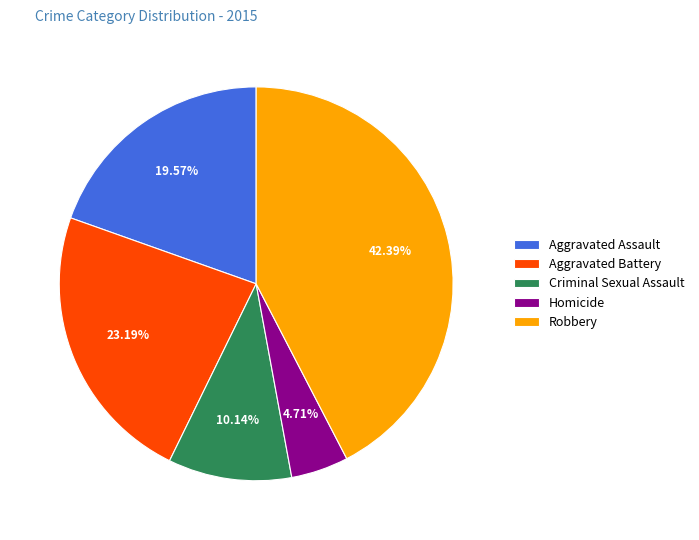

Rank the categories by value from highest to lowest.

Robbery, Aggravated Battery, Aggravated Assault, Criminal Sexual Assault, Homicide